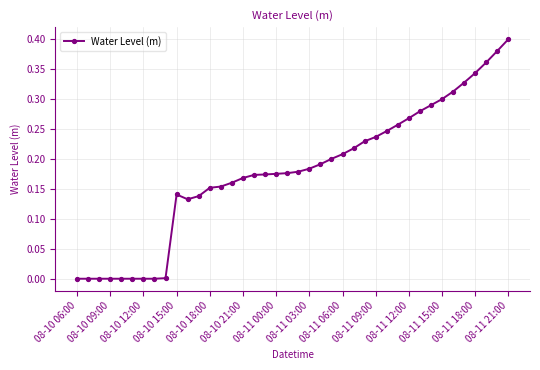

What is the sum of all values?

7.2